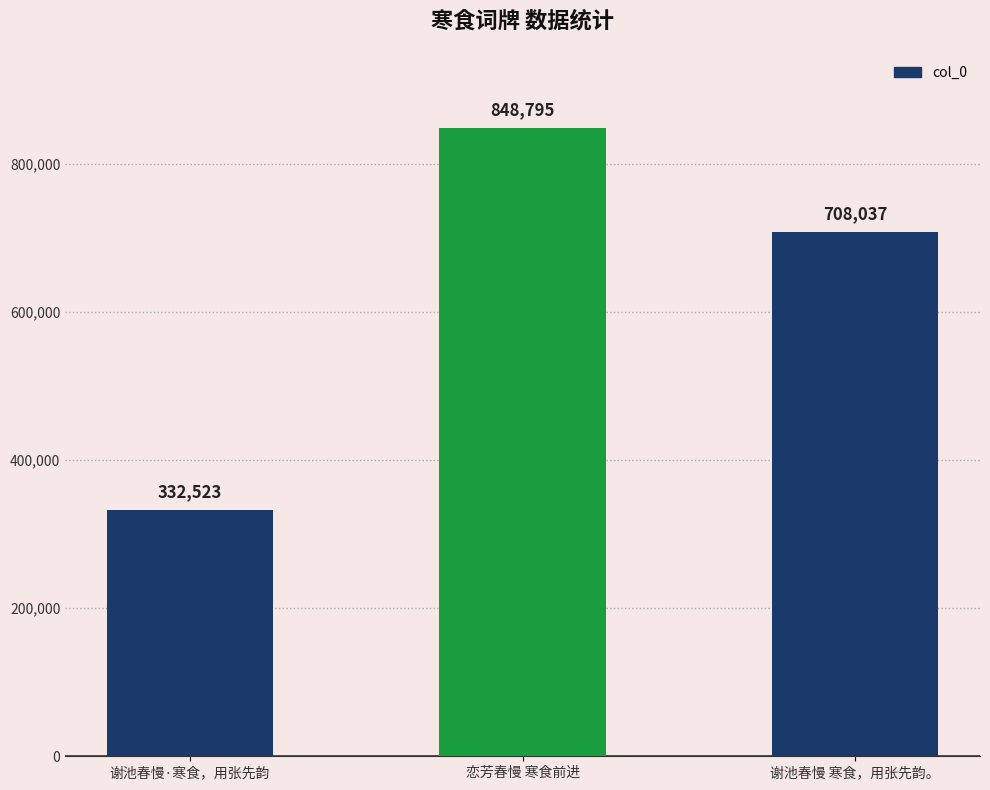

Reading left to right, what are all the values shown in this chart?

332523	848795	708037